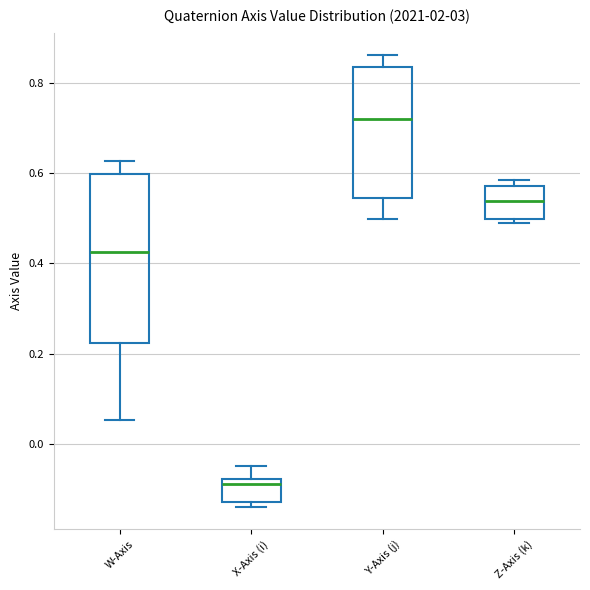

Reading left to right, read every box against the y-axis: the position of its median line, the range the box covers, and the ends of its whiskers. The values are not printed on the chart, so give them approximately, as read against the axis.

W-Axis: median 0.42, box 0.22 to 0.60, whiskers 0.06 to 0.62
X-Axis (i): median -0.08 (just below the box's upper edge), box -0.12 to -0.08, whiskers -0.14 to -0.04
Y-Axis (j): median 0.72, box 0.54 to 0.84, whiskers 0.50 to 0.86
Z-Axis (k): median 0.54, box 0.50 to 0.58, whiskers 0.48 to 0.58 (just above the box's upper edge)